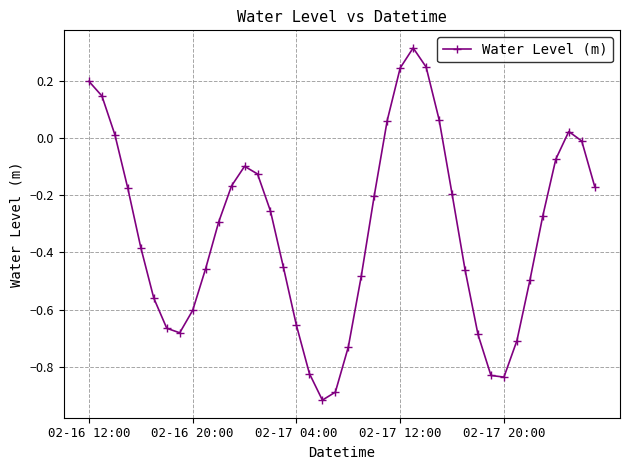

How many data points does each series have?

40